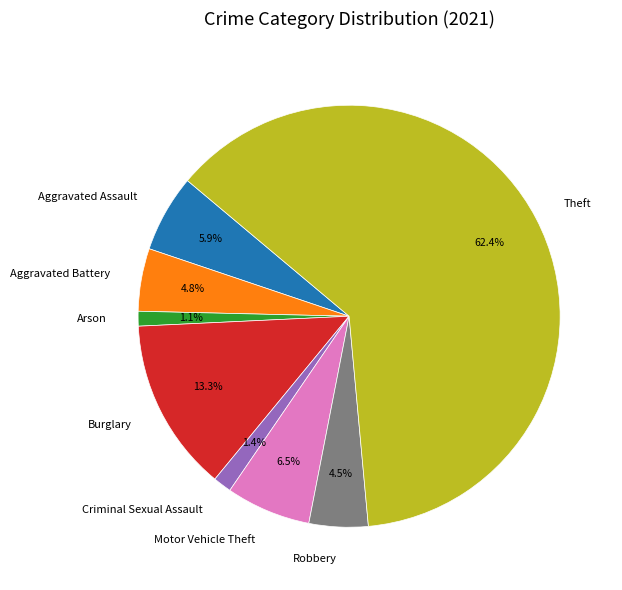

Does any single category account for the majority?

Yes